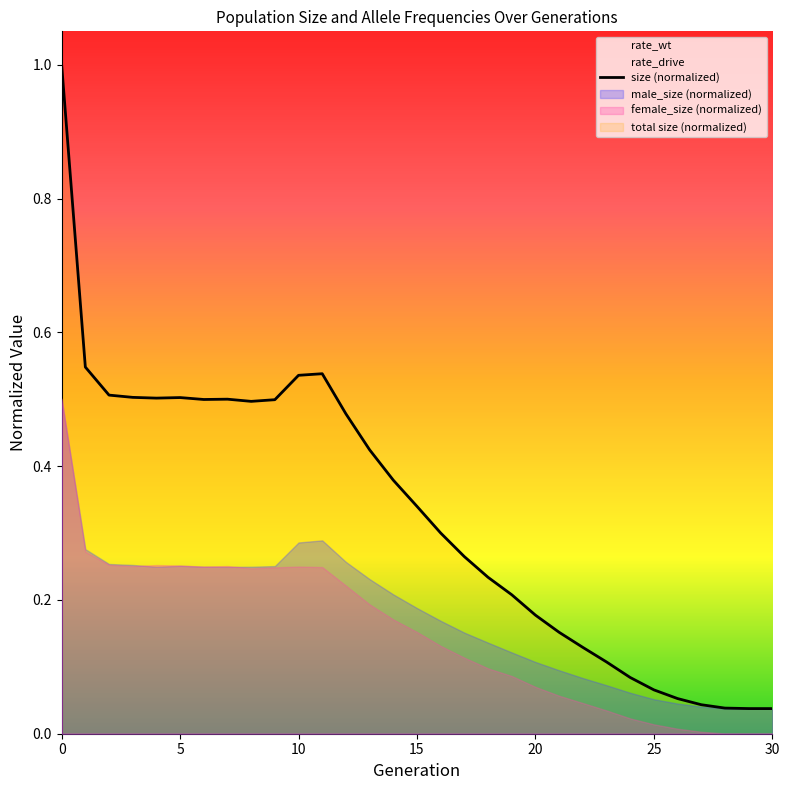

What is the sum of all values?

10.2